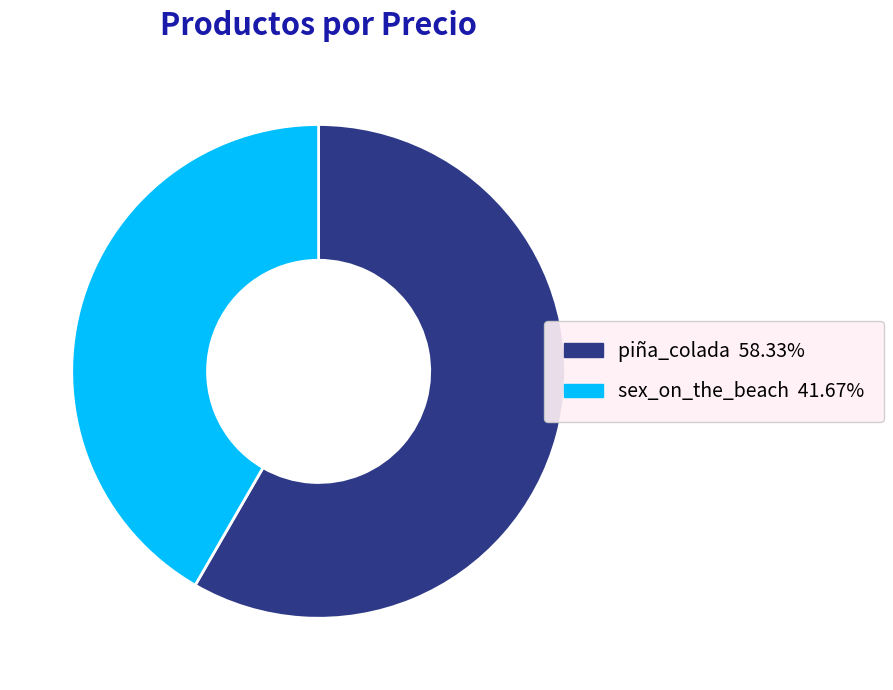

Is there any slice that represents more than half of the pie?

Yes